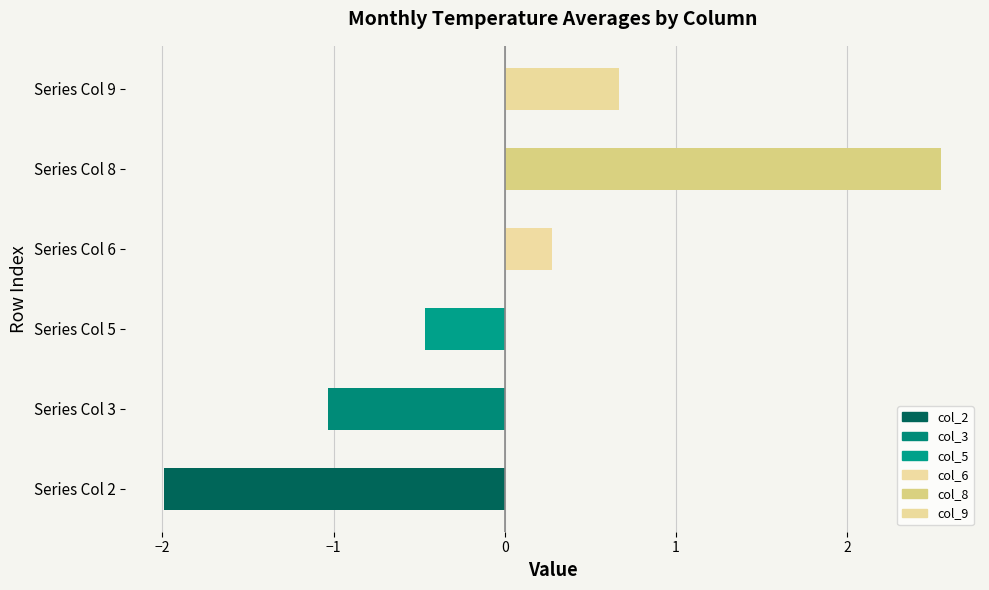

What is the difference between the second highest and minimum values?

2.7